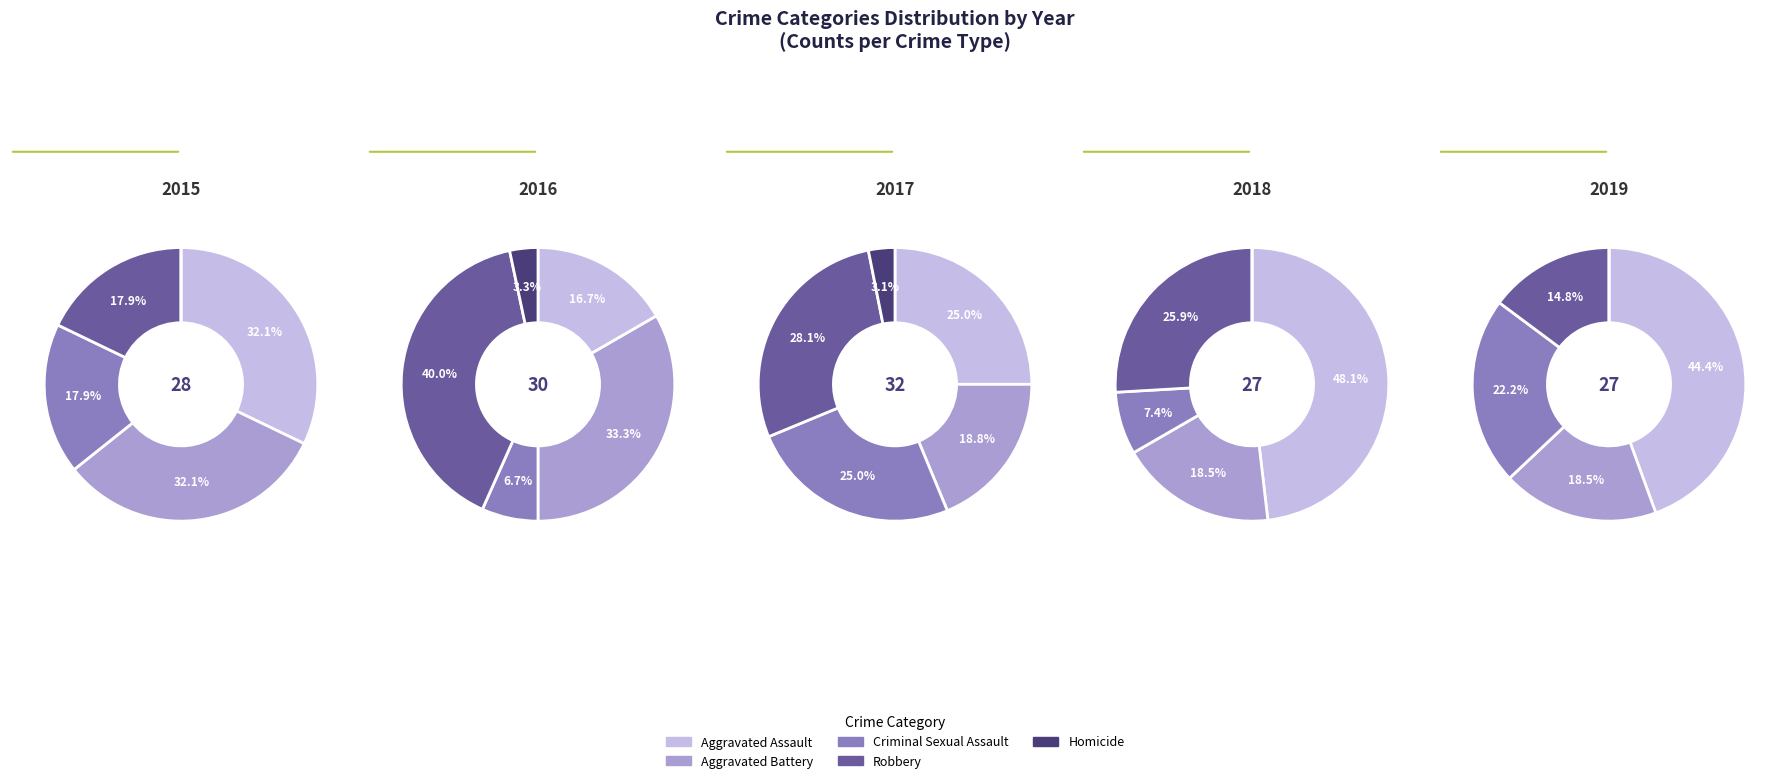

To the nearest percent, what is the average slice percentage?

20%